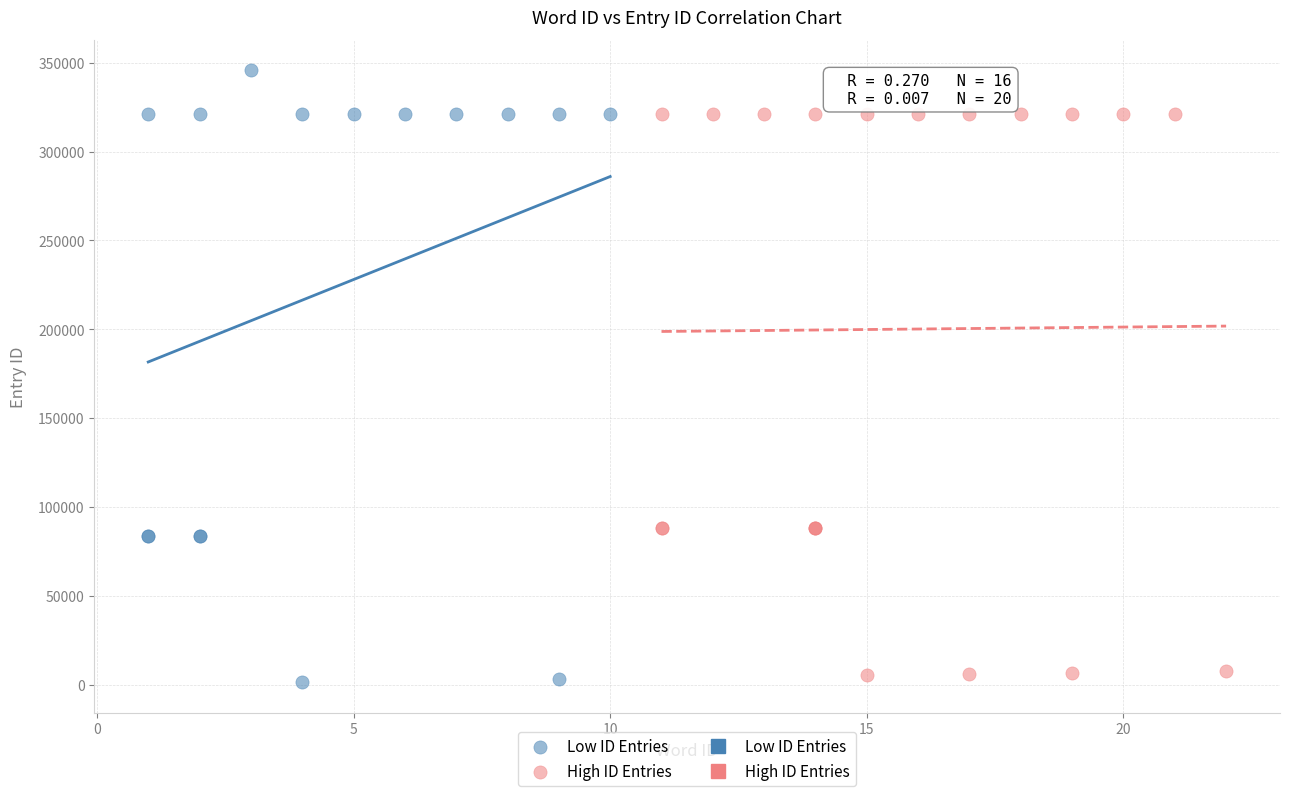

Which series contains the highest Y value?

Low ID Entries